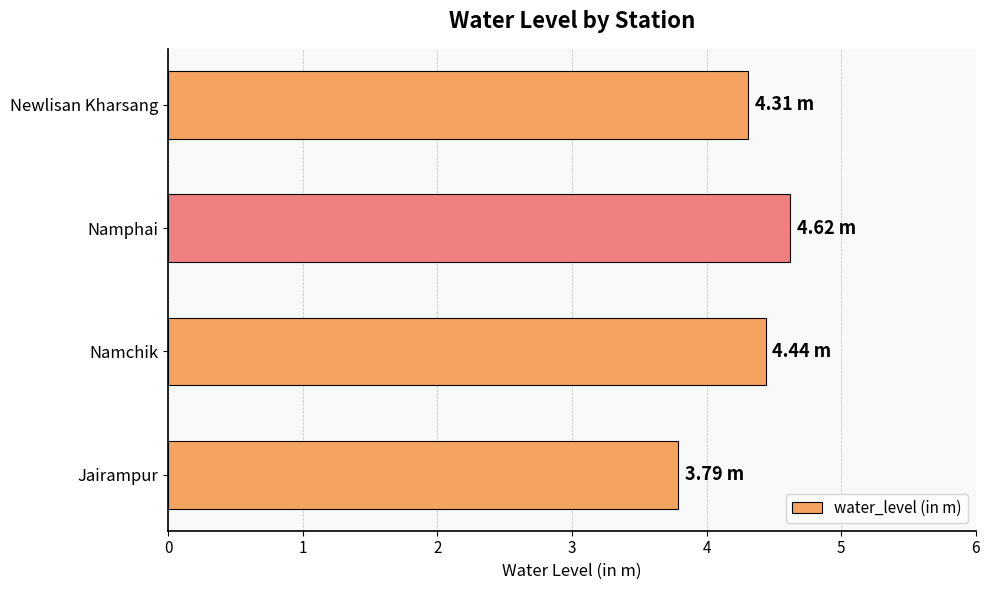

What is the difference between the maximum and minimum values?

0.8